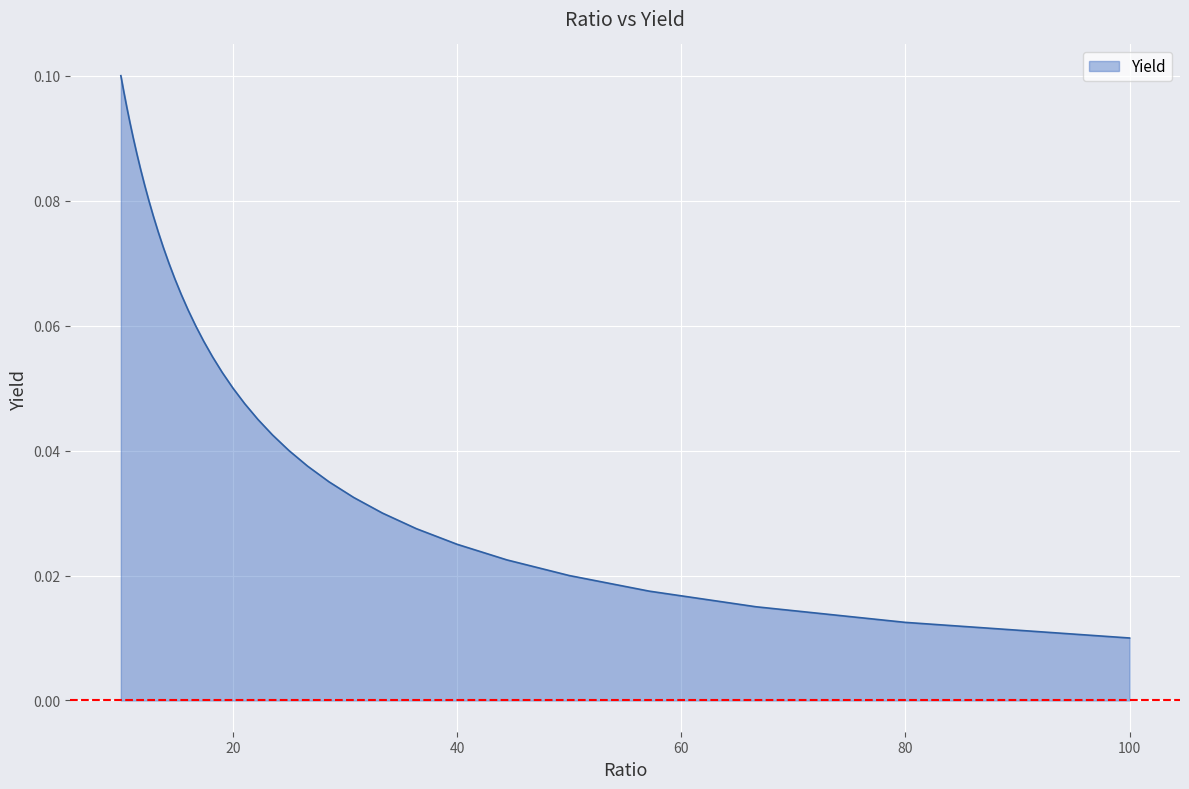

True or false: the data shows 0.1 at 12.499999999999984.

False